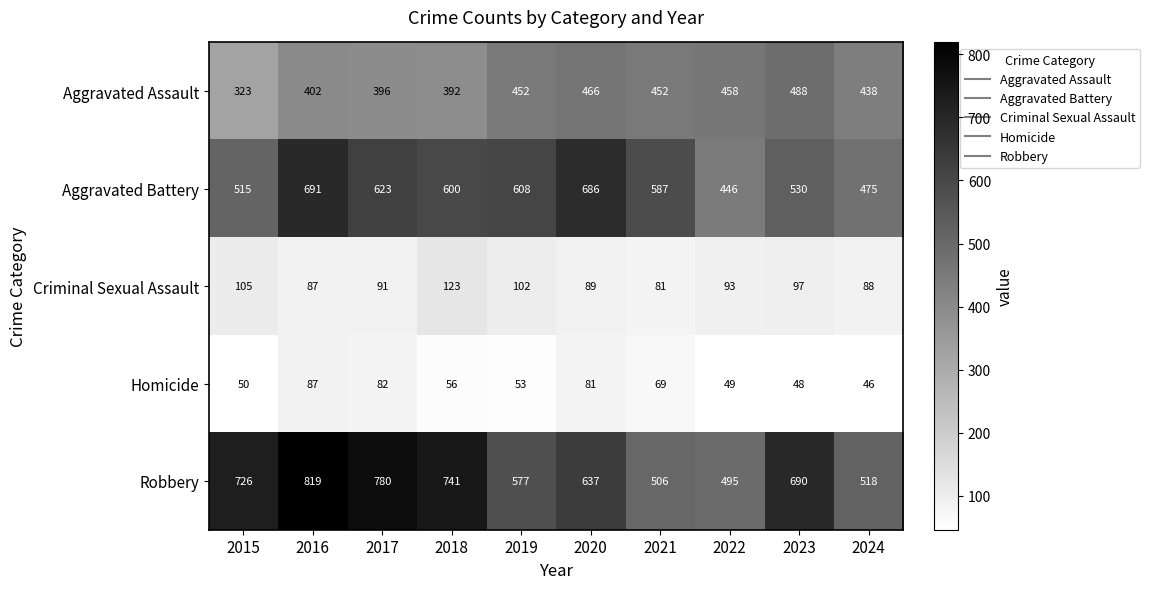

At which category is the sum across all series the highest?

2016